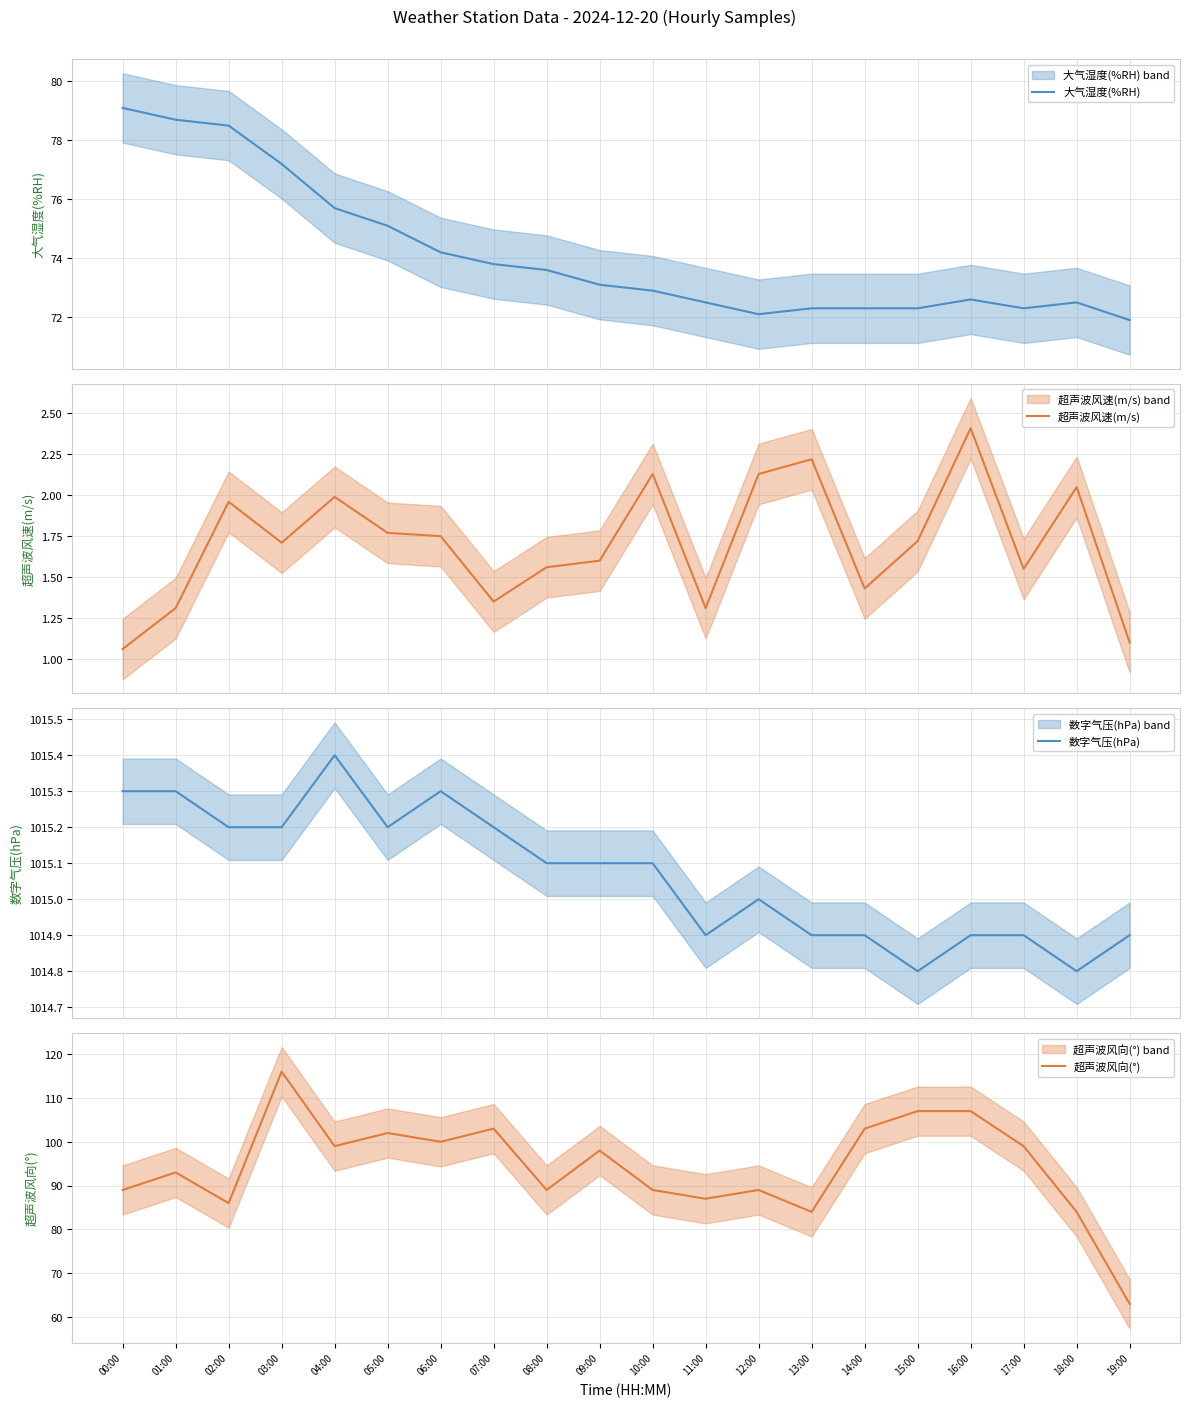

Reading right to left, what are all the values shown in this chart?

大气湿度(%RH): 71.9	72.5	72.3	72.6	72.3	72.3	72.3	72.1	72.5	72.9	73.1	73.6	73.8	74.2	75.1	75.7	77.2	78.5	78.7	79.1
超声波风速(m/s): 1.1	2.0	1.6	2.4	1.7	1.4	2.2	2.1	1.3	2.1	1.6	1.6	1.4	1.8	1.8	2.0	1.7	2.0	1.3	1.1
数字气压(hPa): 1014.9	1014.8	1014.9	1014.9	1014.8	1014.9	1014.9	1015.0	1014.9	1015.1	1015.1	1015.1	1015.2	1015.3	1015.2	1015.4	1015.2	1015.2	1015.3	1015.3
超声波风向(°): 63.0	84.0	99.0	107.0	107.0	103.0	84.0	89.0	87.0	89.0	98.0	89.0	103.0	100.0	102.0	99.0	116.0	86.0	93.0	89.0